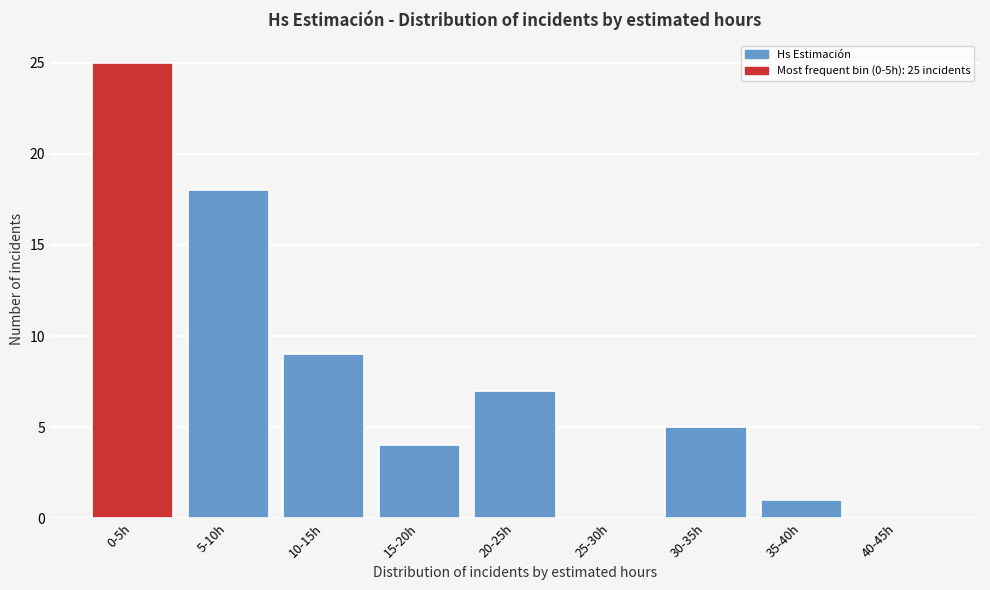

Reading left to right, extract all data points from this chart.

0-5h=25	5-10h=18	10-15h=9	15-20h=4	20-25h=7	25-30h=0	30-35h=5	35-40h=1	40-45h=0